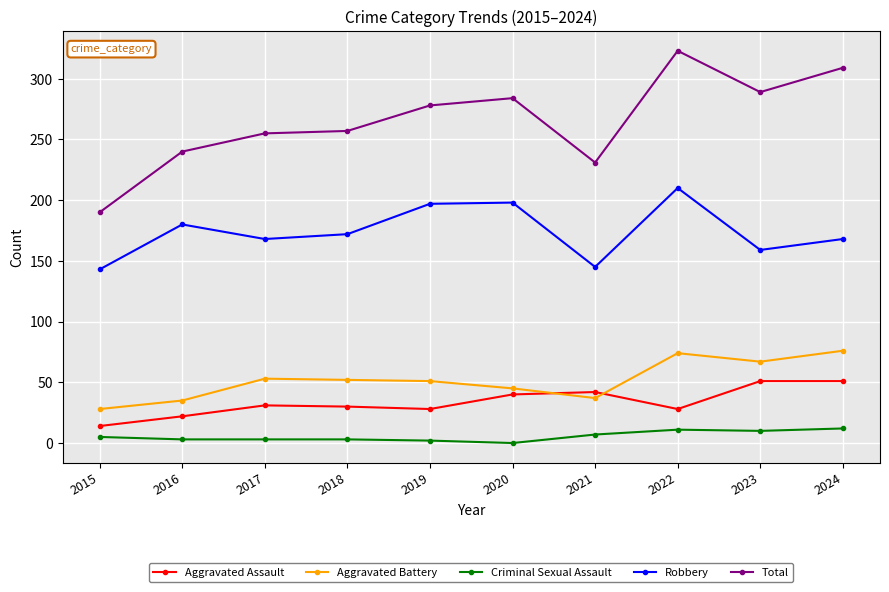

At how many categories does at least one series exceed 74?

10